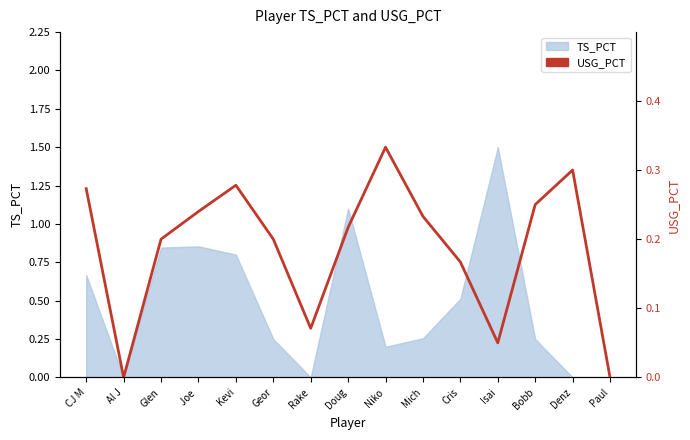

The chart shows a value of 0.4 at Niko. True or false?

False